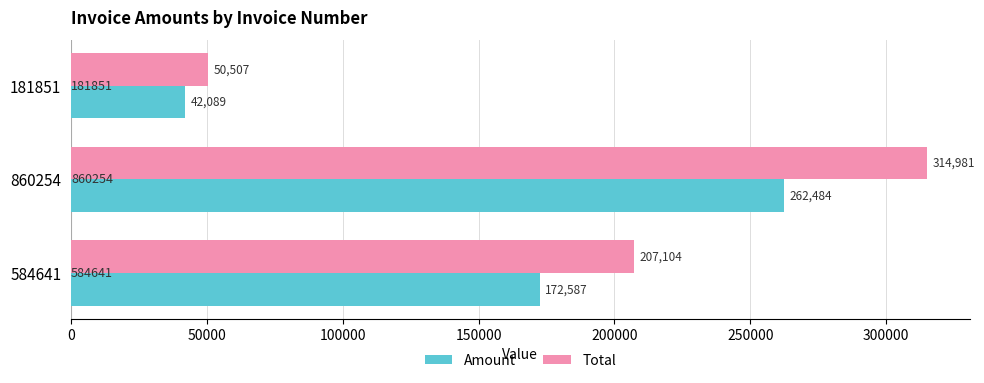

Between 860254 and 584641, which series saw the biggest shift?

Total